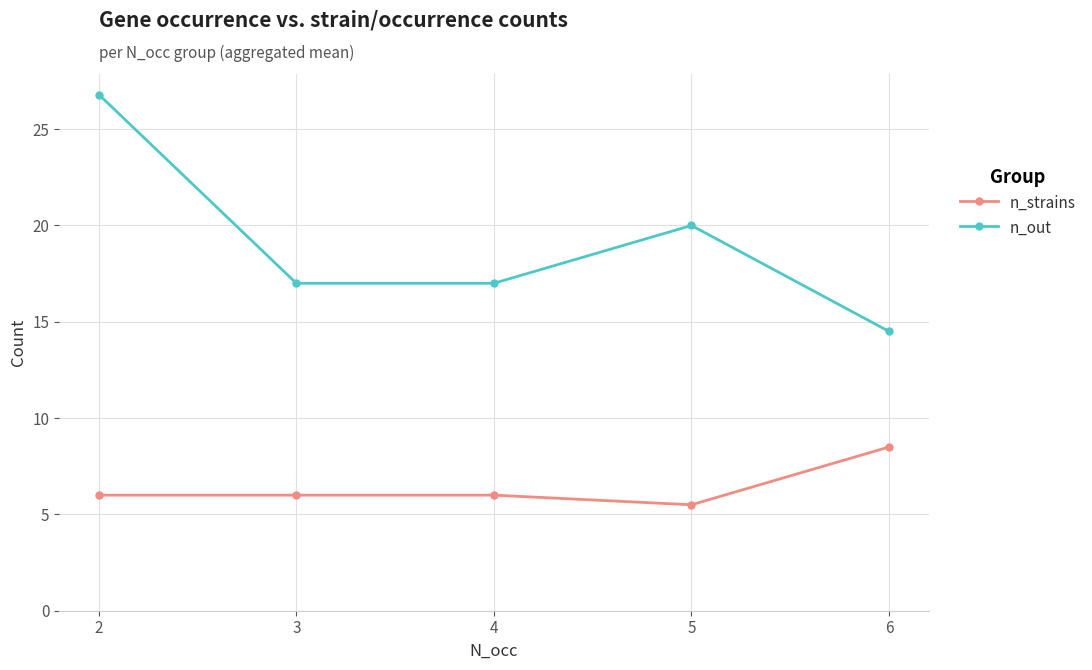

Is it true that n_out equals 5.4 at 5?

False